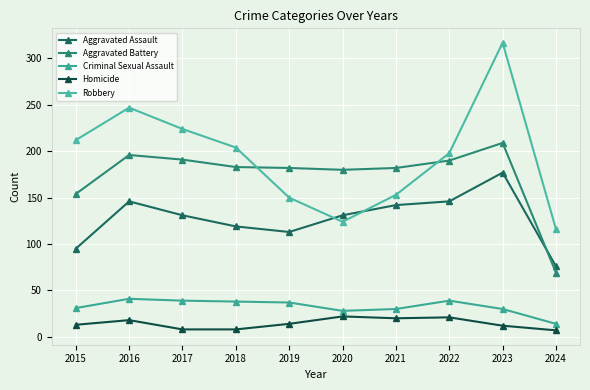

At which label is Robbery closest to 216?

2015